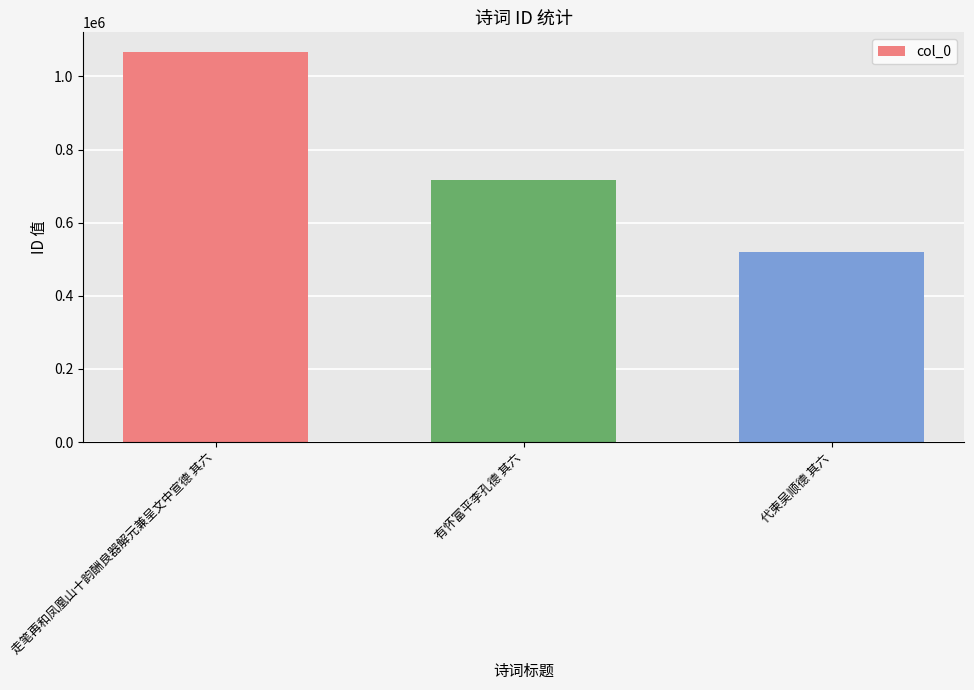

Are the bars grouped side by side (vs. stacked)?

No